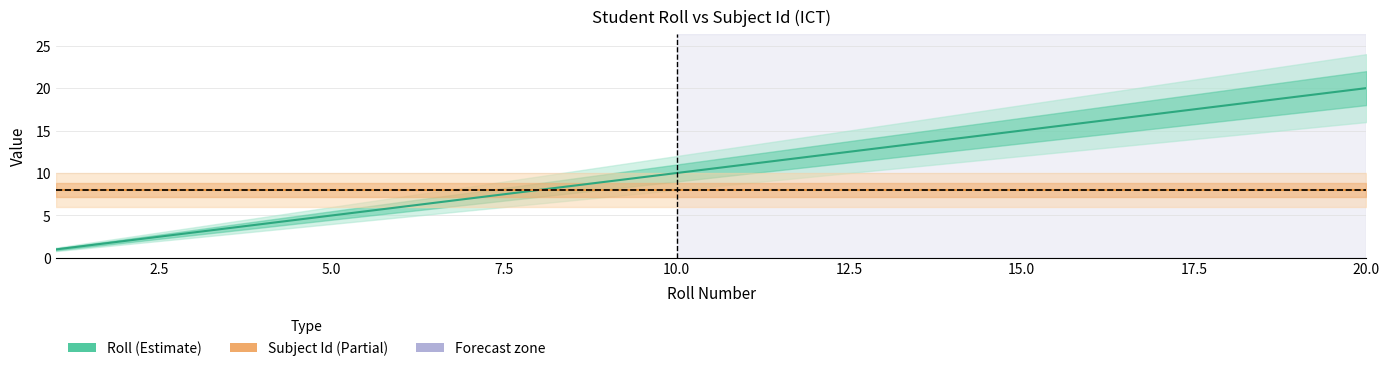

Is the value of Subject Id (Partial) at 20.0 greater than the value of Roll (Estimate) at 16?

No